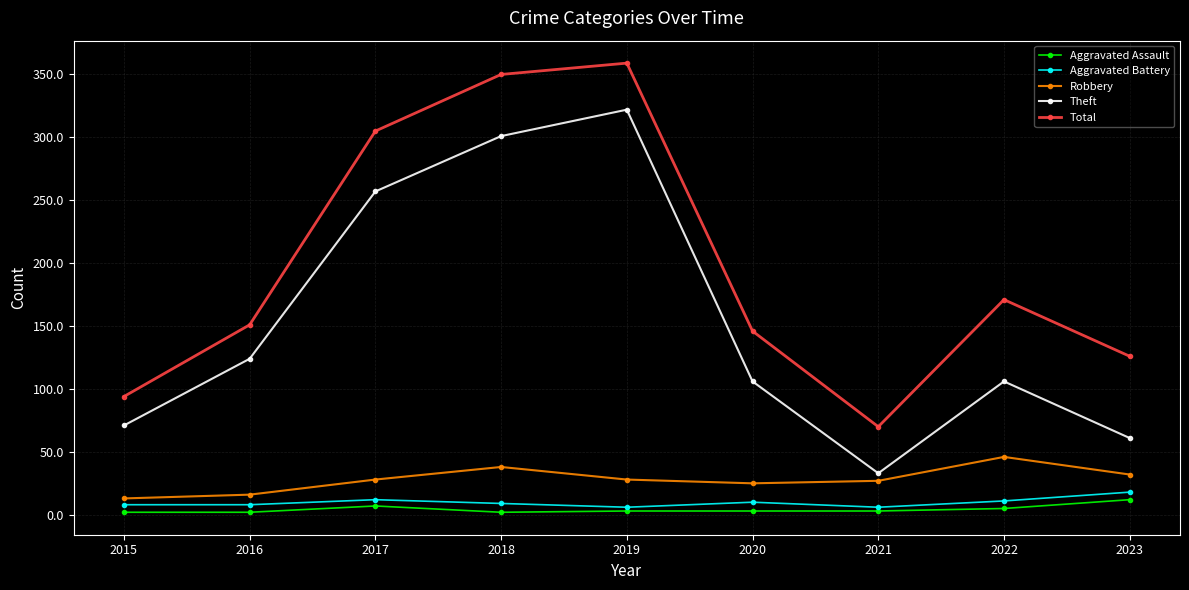

Rank the series at 2020 from lowest to highest value.

Aggravated Assault, Aggravated Battery, Robbery, Theft, Total